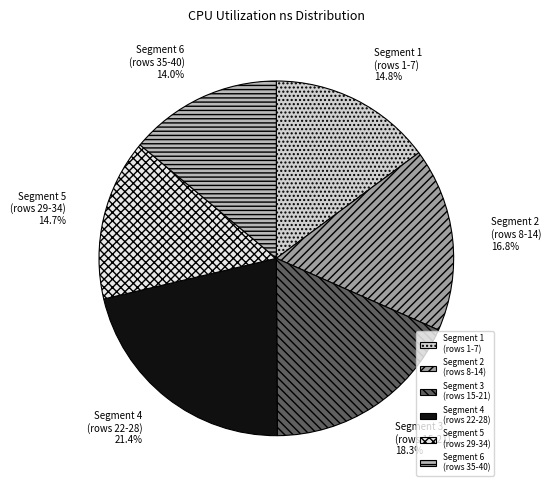

Is there any slice that represents more than half of the pie?

No